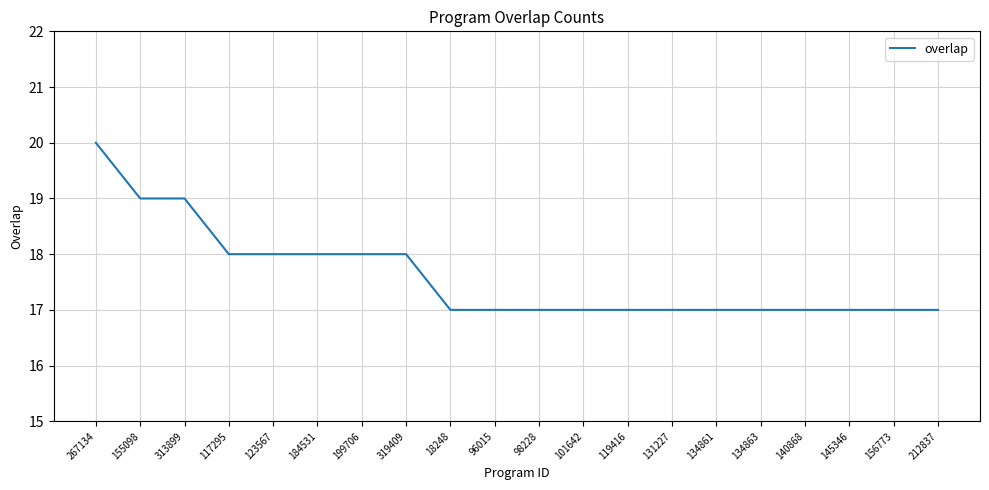

True or false: the data shows 17 at 18248.

True